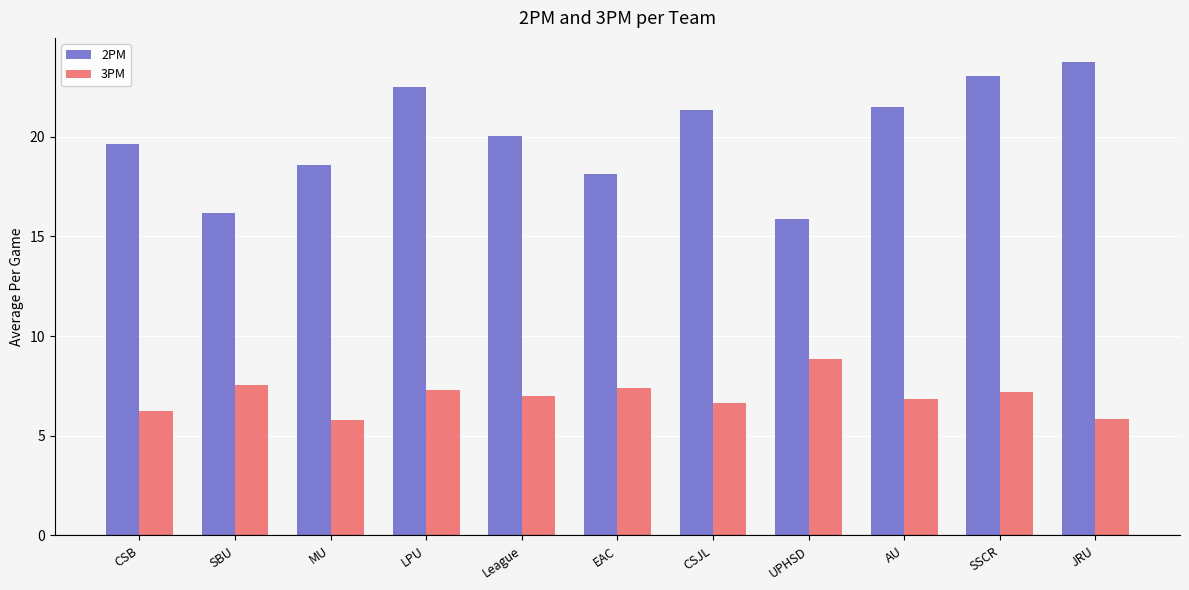

What is the label of the 10th bar from the right?

SBU